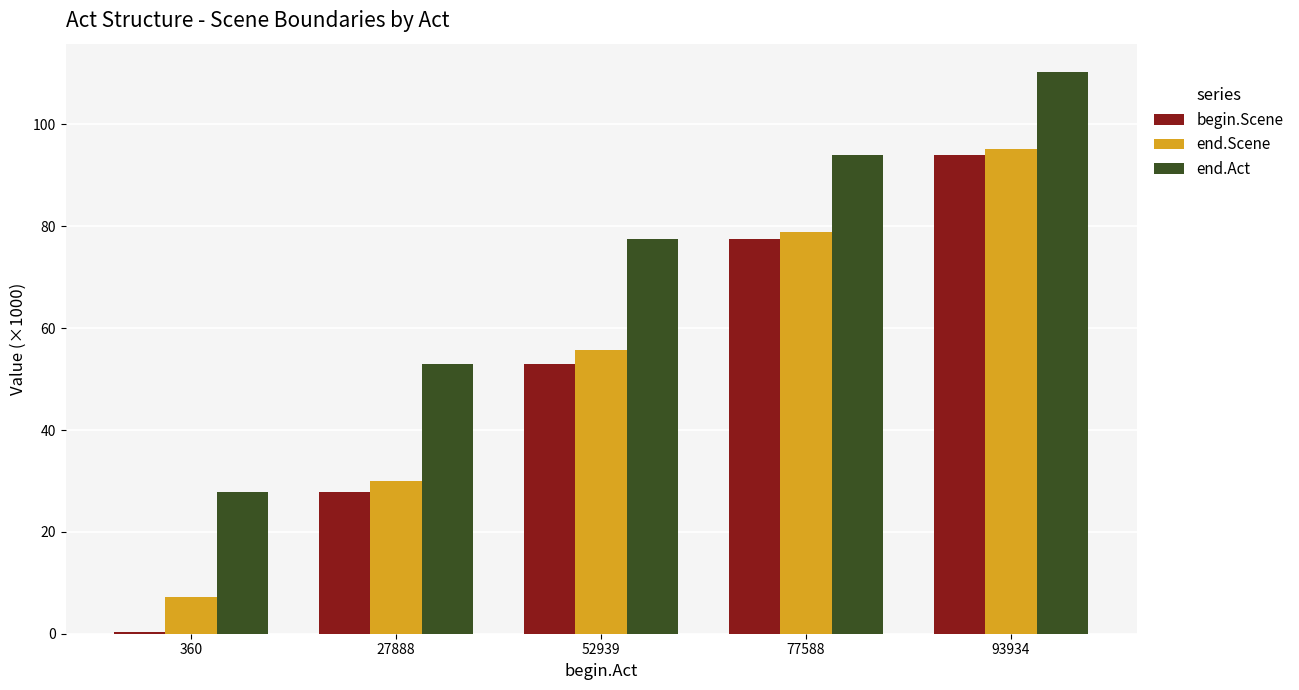

Which series has the widest spread of values?

begin.Scene